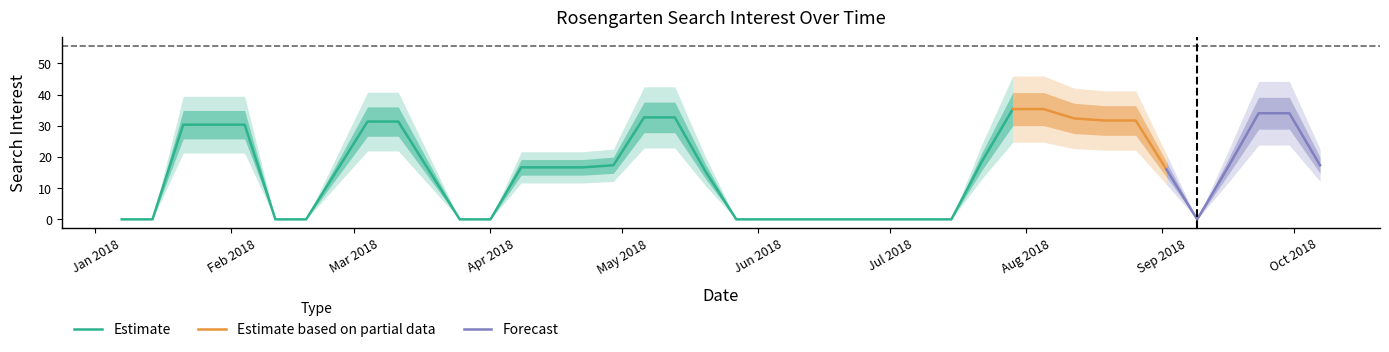

What is the maximum value for Estimate?

35.3